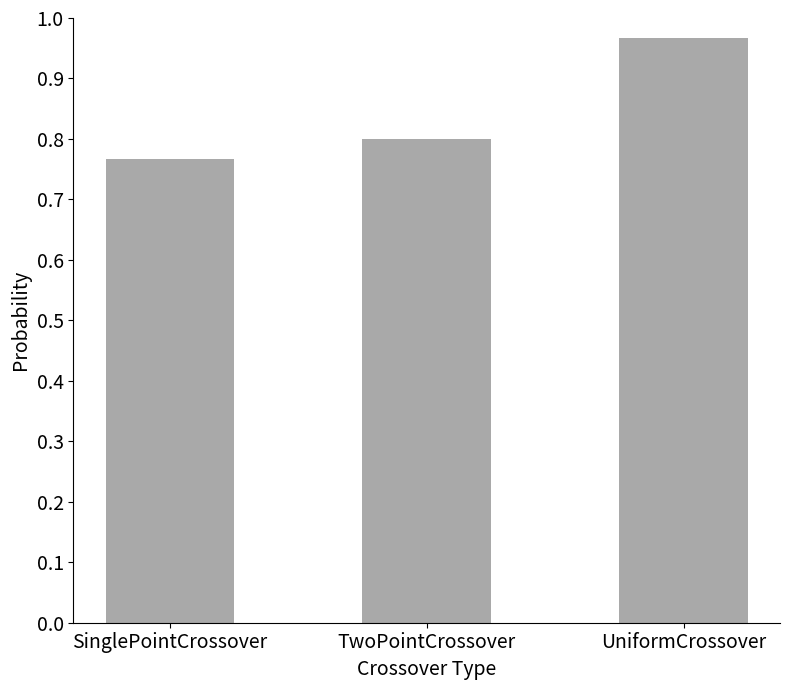

True or false: the data shows 1.5 at UniformCrossover.

False